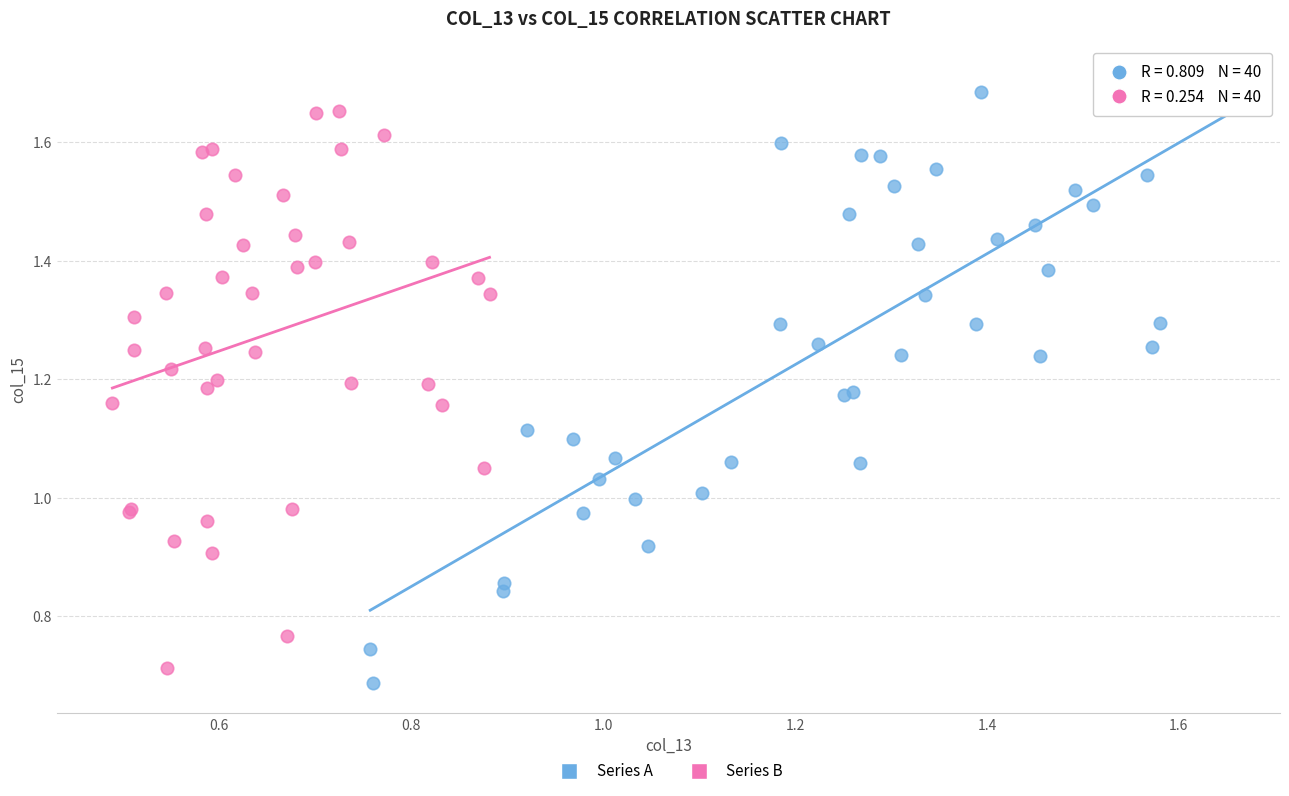

Which series contains the highest Y value?

Series A